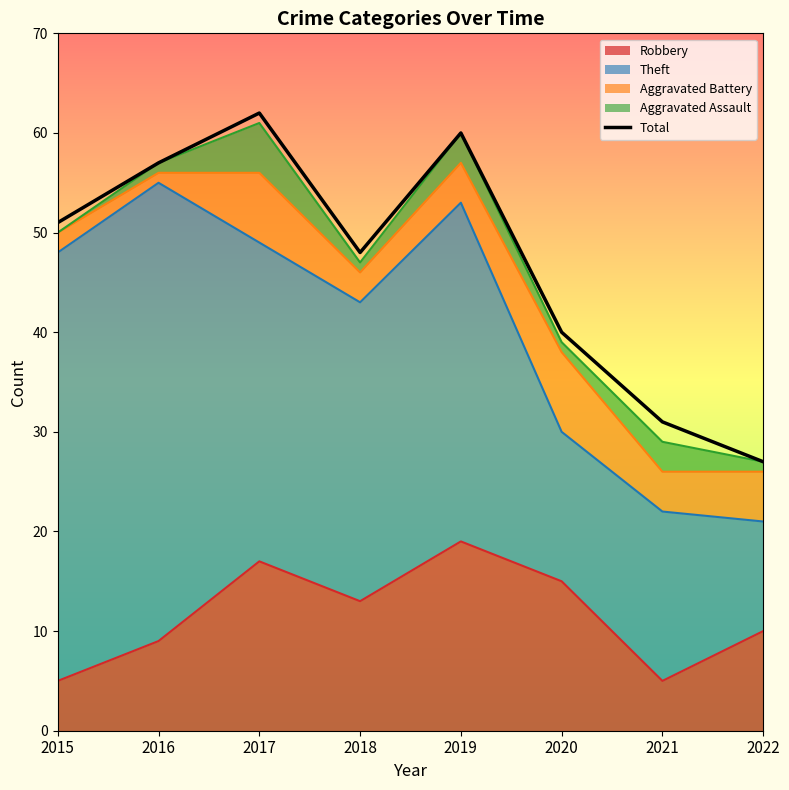

What is the difference between the second highest and minimum values?

33